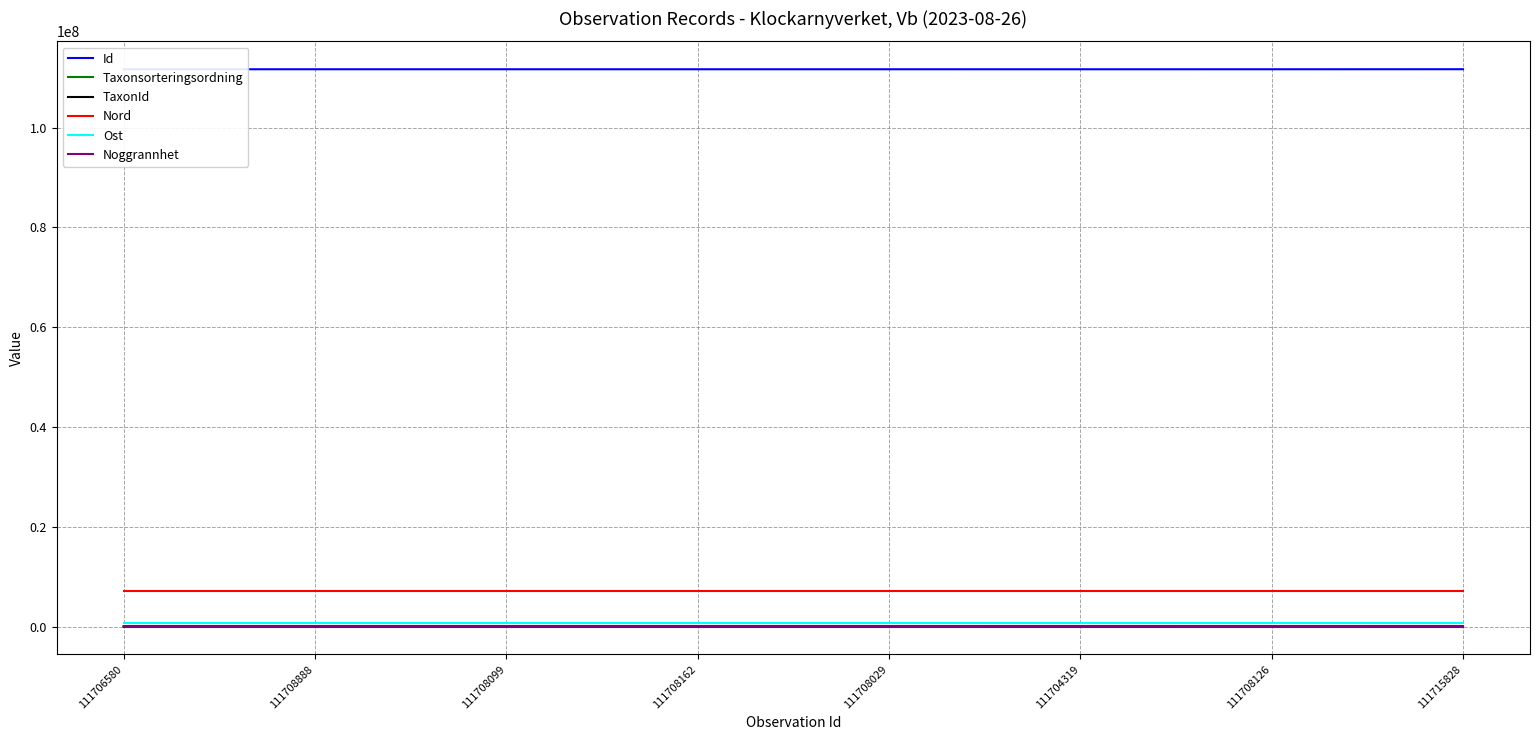

True or false: Id and Noggrannhet intersect in this chart.

False